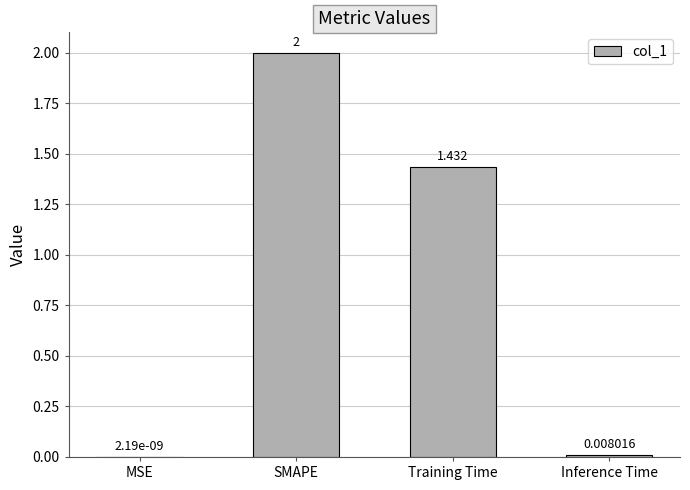

Where is the data nearest to the value 1?

Training Time